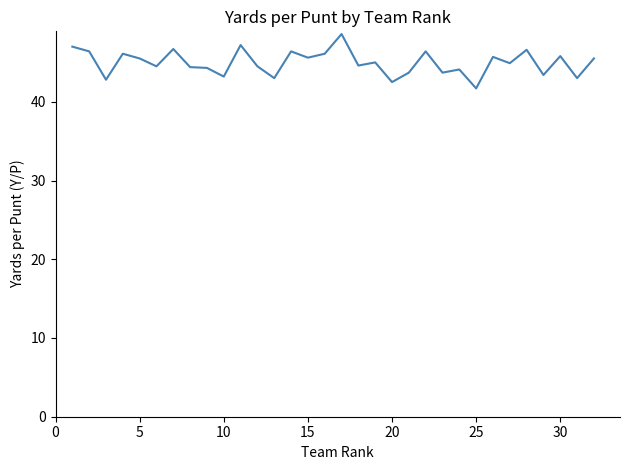

What is the sum of all values?

1438.9